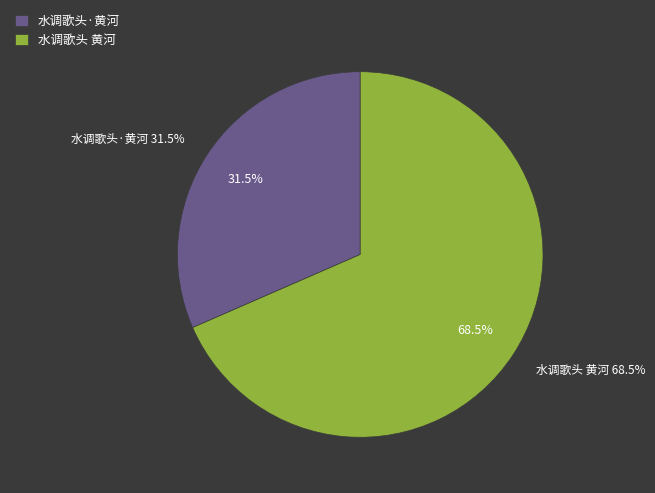

Is it true that 水调歌头·黄河 is 32% of the pie?

True